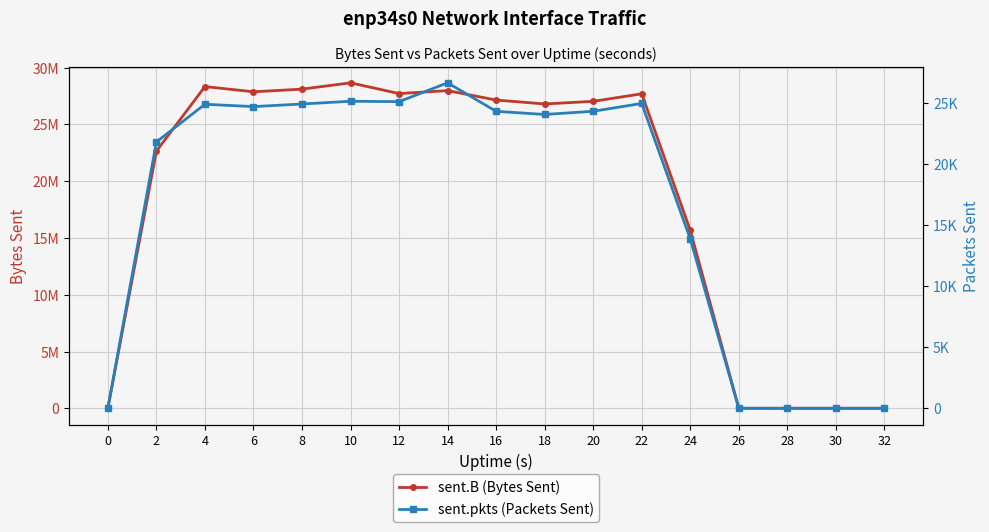

At which label does sent.pkts (Packets Sent) reach its peak?

14